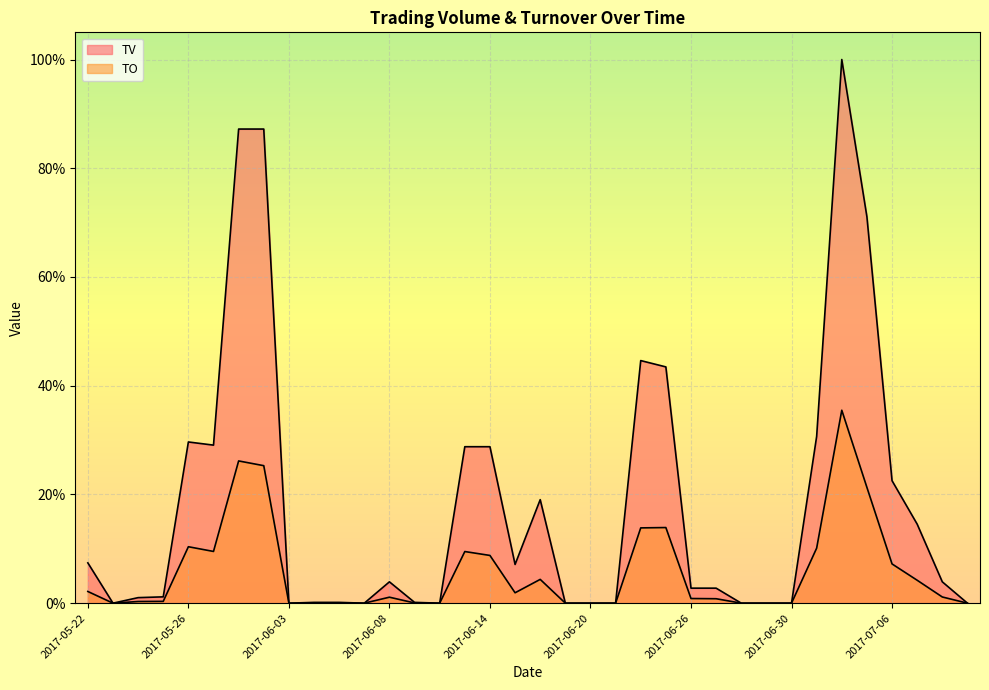

The value of TO at 2017-06-19 is 0.0. True or false?

True